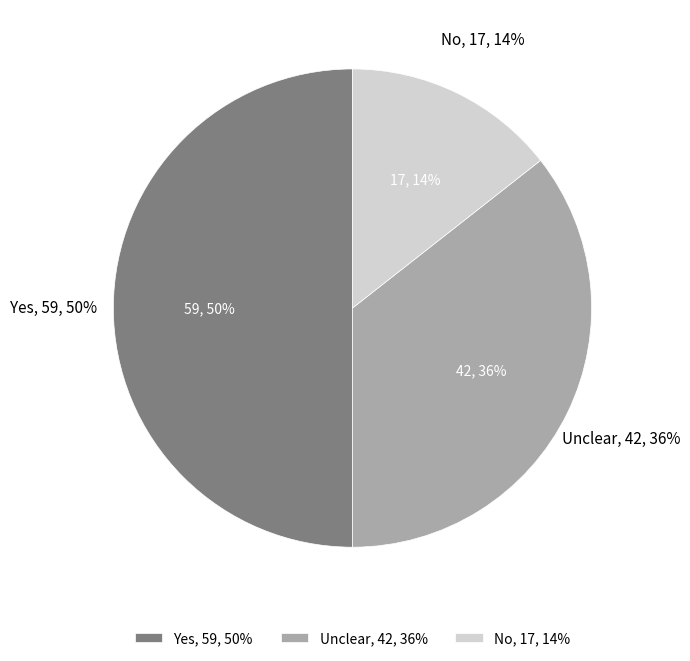

The Unclear slice represents 21% of the pie. True or false?

False